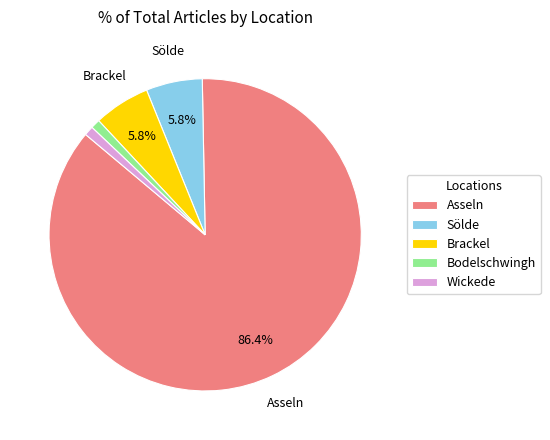

Is there any slice that represents more than half of the pie?

Yes